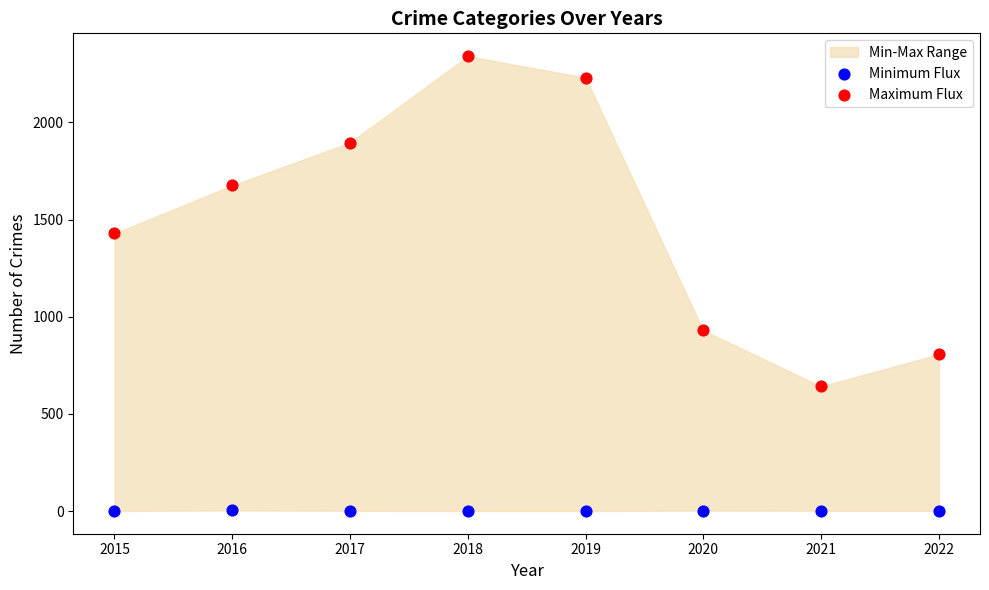

Which series reaches the minimum Y coordinate?

Minimum Flux